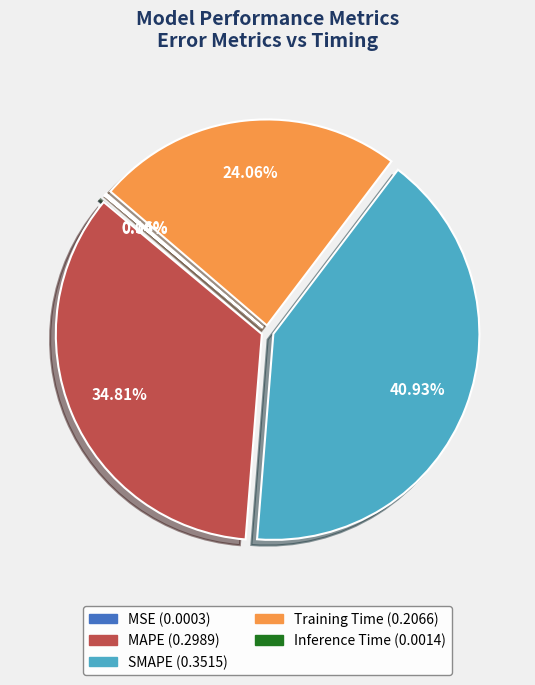

Does SMAPE represent more than half of the total?

No